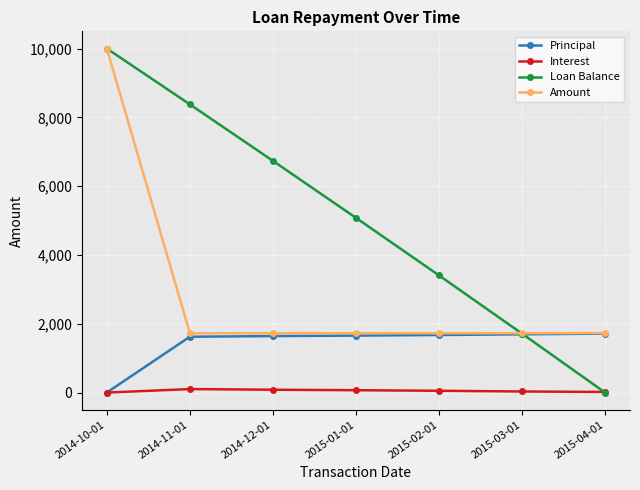

List the labels in order of Loan Balance value, smallest first.

2015-04-01, 2015-03-01, 2015-02-01, 2015-01-01, 2014-12-01, 2014-11-01, 2014-10-01